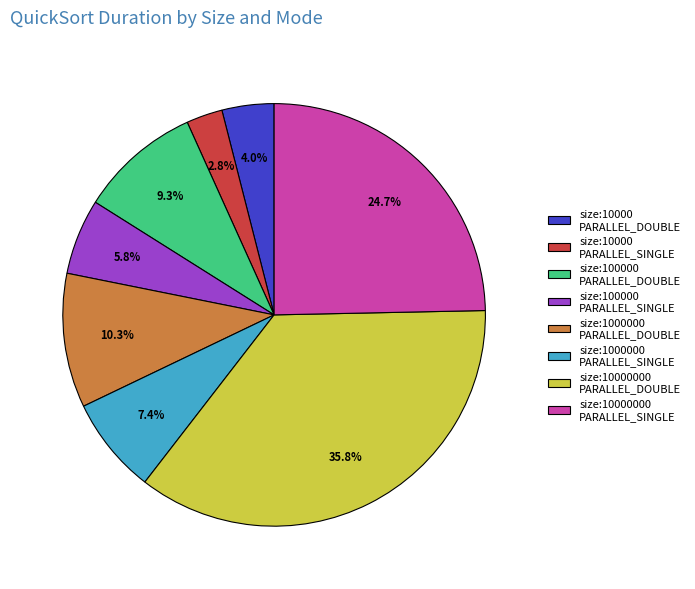

Which slice is the smallest?

size:10000 PARALLEL_SINGLE